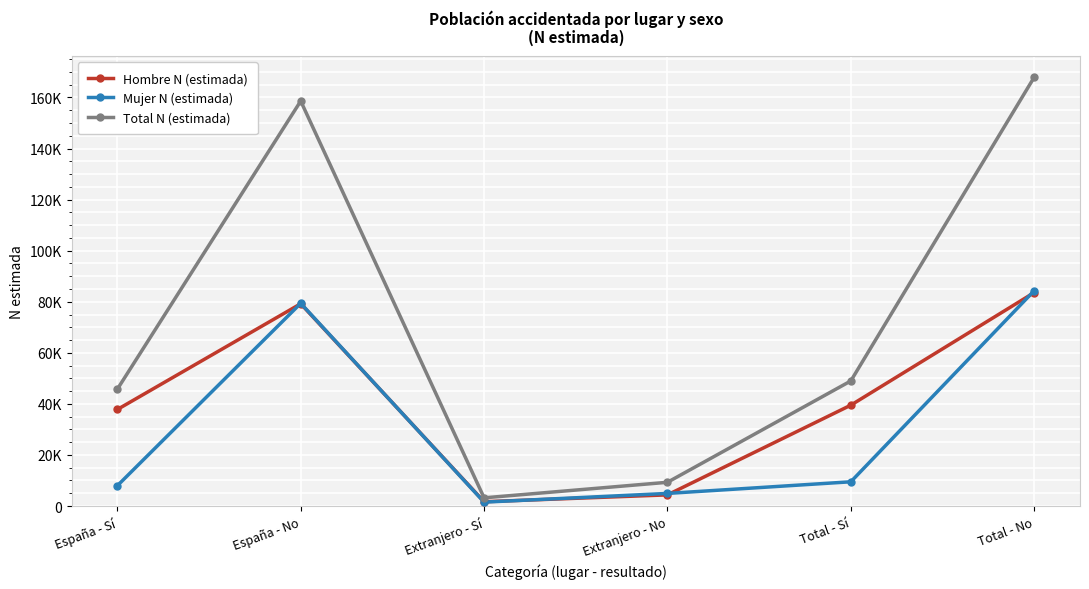

True or false: Total N (estimada) has a value of 3203 at Extranjero - Sí.

True